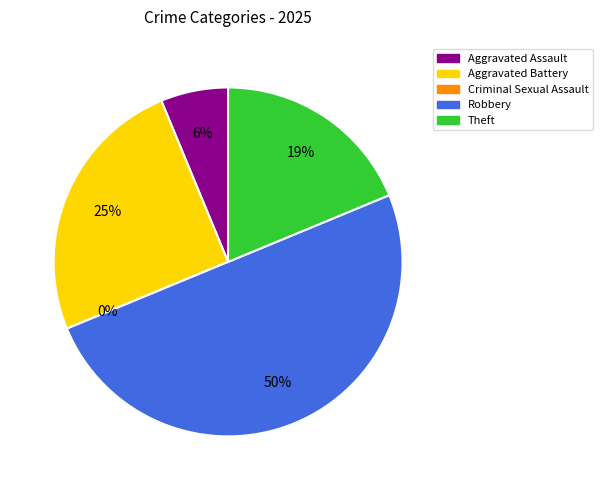

Approximately how many times larger is the value at Aggravated Assault compared to Aggravated Battery?

0.2